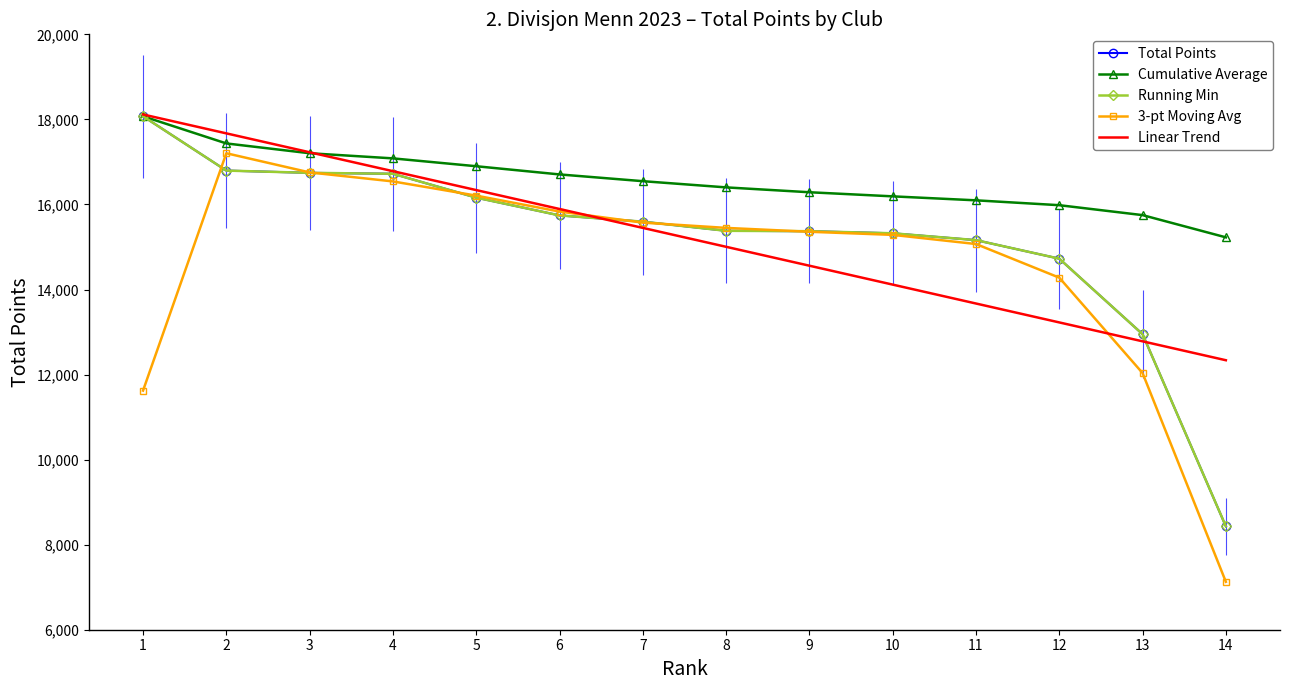

Reading right to left, extract all data points from this chart.

Total Points: 8431.0	12949.0	14725.0	15161.0	15322.0	15371.0	15380.0	15595.0	15742.0	16160.0	16721.0	16743.0	16796.0	18073.0
Cumulative Average: 15226.4	15749.1	15982.4	16096.7	16190.3	16286.8	16401.2	16547.1	16705.8	16898.6	17083.2	17204.0	17434.5	18073.0
Running Min: 8431.0	12949.0	14725.0	15161.0	15322.0	15371.0	15380.0	15595.0	15742.0	16160.0	16721.0	16743.0	16796.0	18073.0
3-pt Moving Avg: 7126.7	12035.0	14278.3	15069.3	15284.7	15357.7	15448.7	15572.3	15832.3	16207.7	16541.3	16753.3	17204.0	11623.0
Linear Trend: 12336.9	12781.4	13226.0	13670.5	14115.0	14559.6	15004.1	15448.6	15893.2	16337.7	16782.2	17226.8	17671.3	18115.8